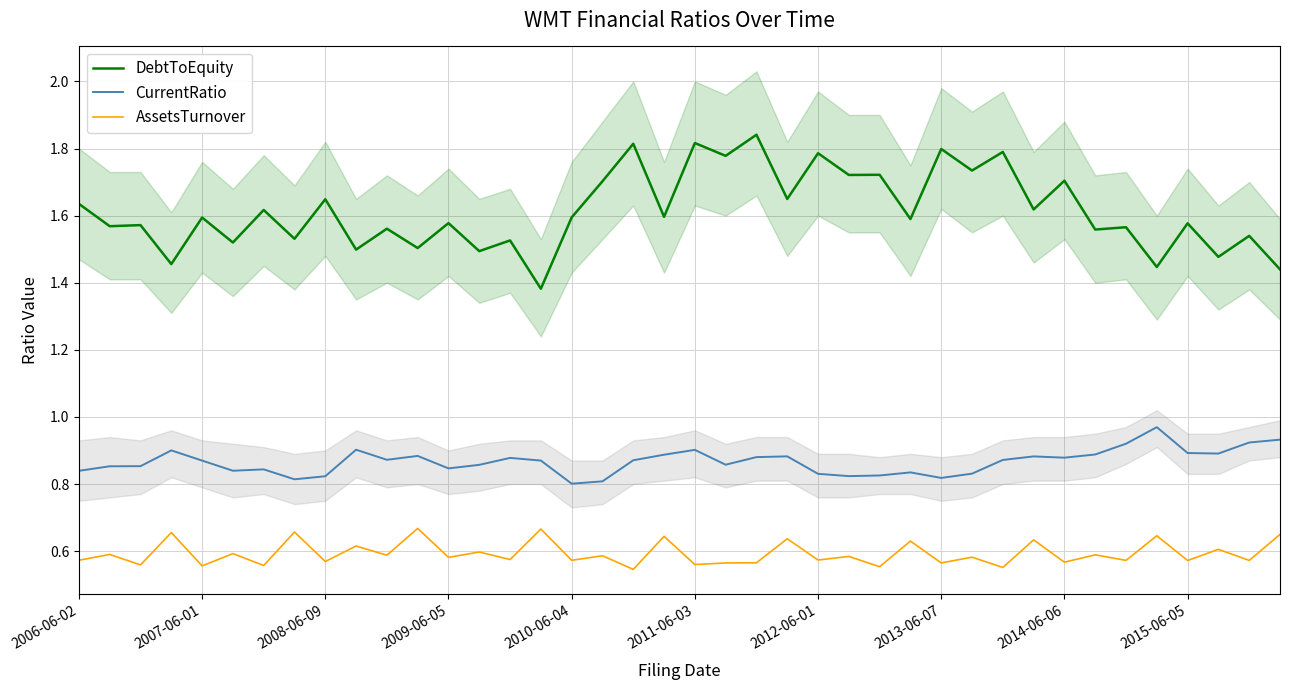

Reading left to right, what are all the values shown in this chart?

DebtToEquity: 1.6	1.6	1.6	1.5	1.6	1.5	1.6	1.5	1.6	1.5	1.6	1.5	1.6	1.5	1.5	1.4	1.6	1.7	1.8	1.6	1.8	1.8	1.8	1.6	1.8	1.7	1.7	1.6	1.8	1.7	1.8	1.6	1.7	1.6	1.6	1.4	1.6	1.5	1.5	1.4
CurrentRatio: 0.8	0.9	0.9	0.9	0.9	0.8	0.8	0.8	0.8	0.9	0.9	0.9	0.8	0.9	0.9	0.9	0.8	0.8	0.9	0.9	0.9	0.9	0.9	0.9	0.8	0.8	0.8	0.8	0.8	0.8	0.9	0.9	0.9	0.9	0.9	1.0	0.9	0.9	0.9	0.9
AssetsTurnover: 0.6	0.6	0.6	0.7	0.6	0.6	0.6	0.7	0.6	0.6	0.6	0.7	0.6	0.6	0.6	0.7	0.6	0.6	0.5	0.6	0.6	0.6	0.6	0.6	0.6	0.6	0.6	0.6	0.6	0.6	0.6	0.6	0.6	0.6	0.6	0.6	0.6	0.6	0.6	0.6